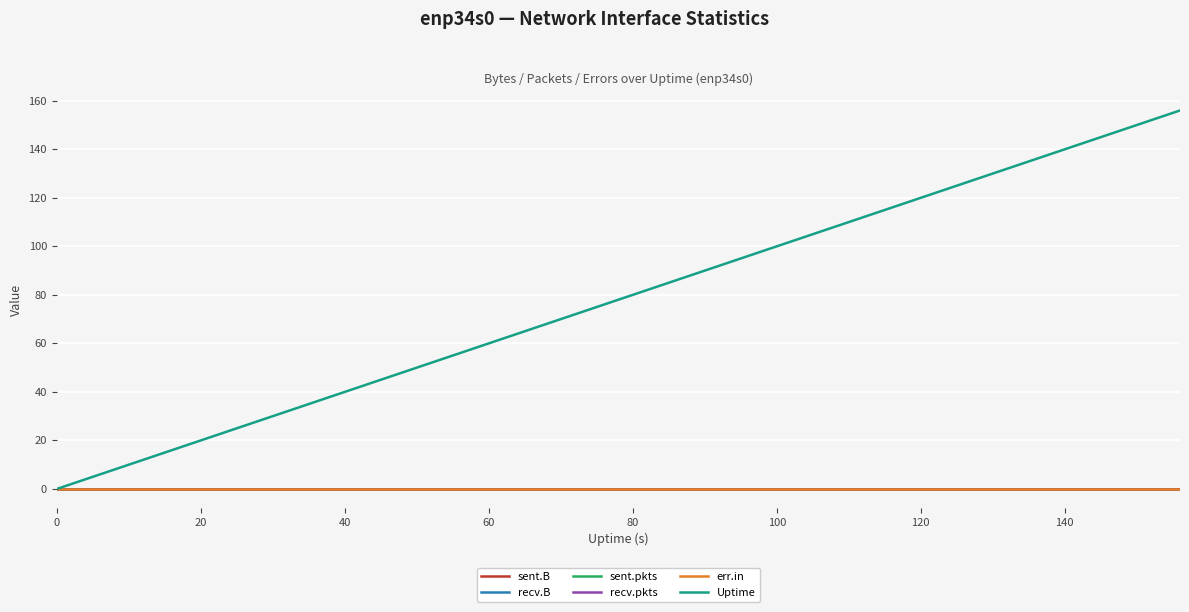

True or false: recv.pkts has more than 0 interior local peaks.

False